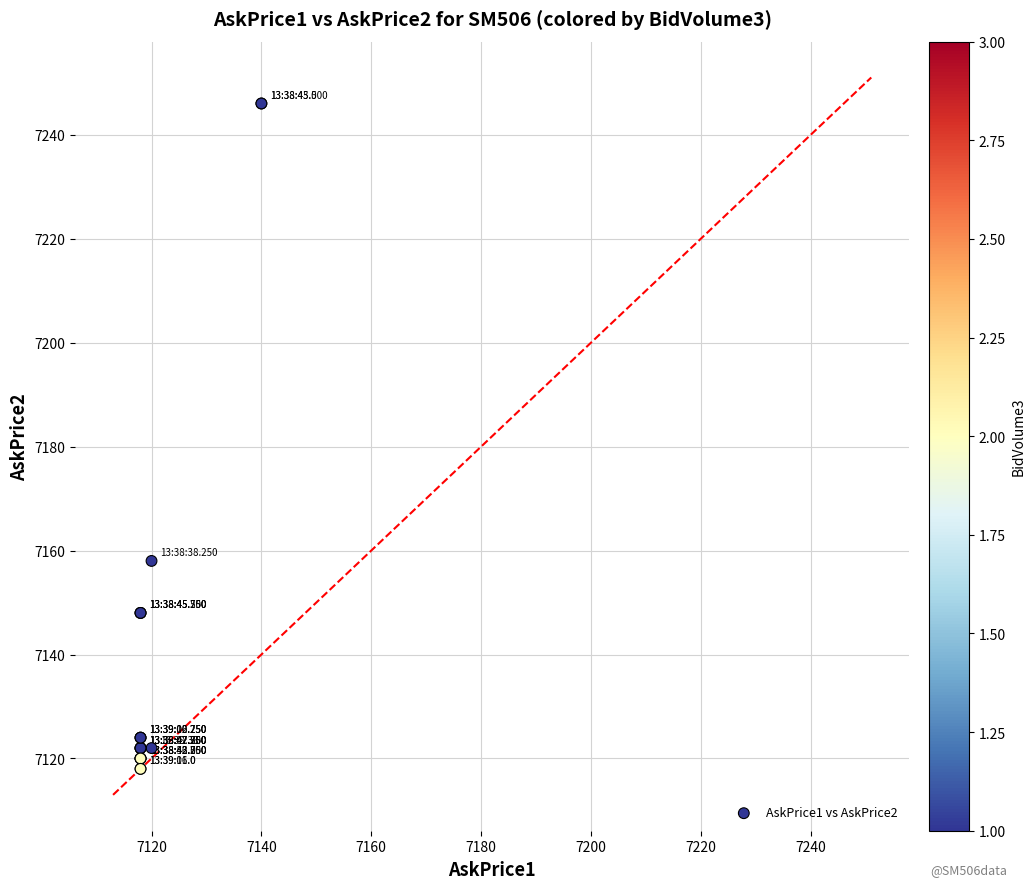

What Y value in the scatter plot is closest to 7182?

7158